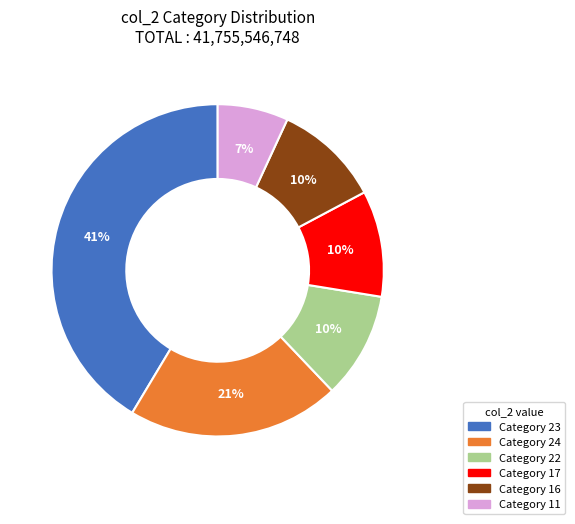

Combined, do Category 23 and Category 17 account for over 50%?

Yes